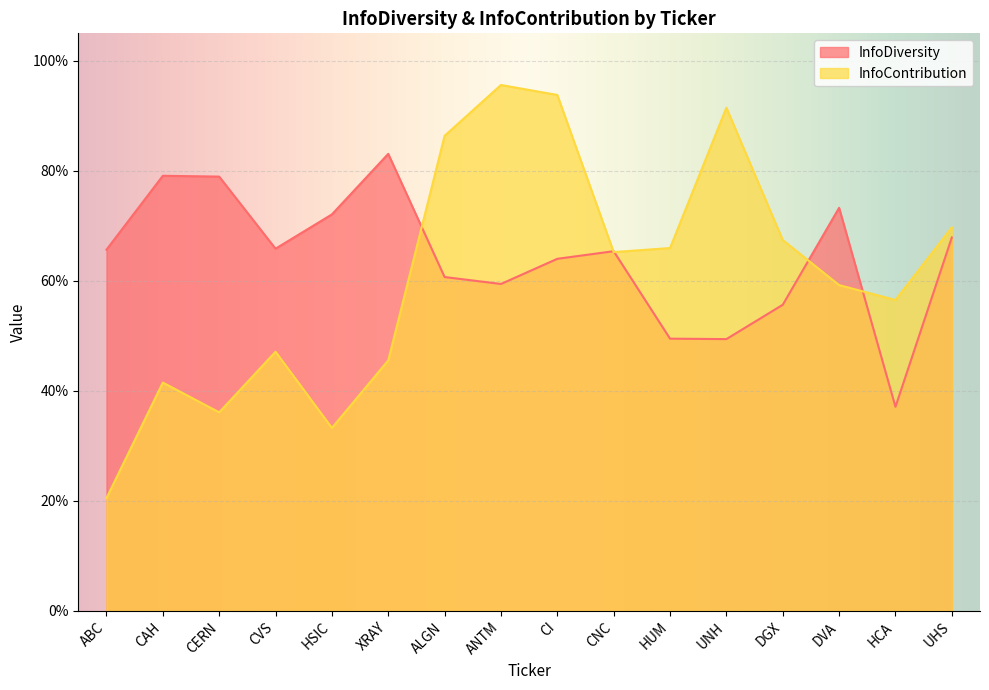

Which series ends up on top after the final intersection of InfoContribution and InfoDiversity?

InfoContribution